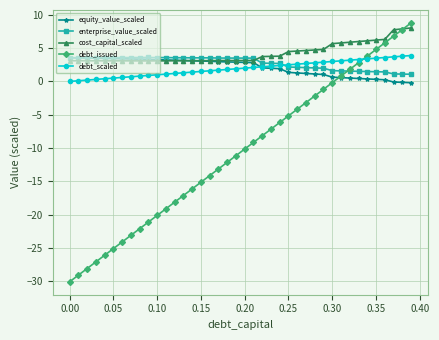

What is the value of the debt_scaled point at the 24th from the left?

2.3